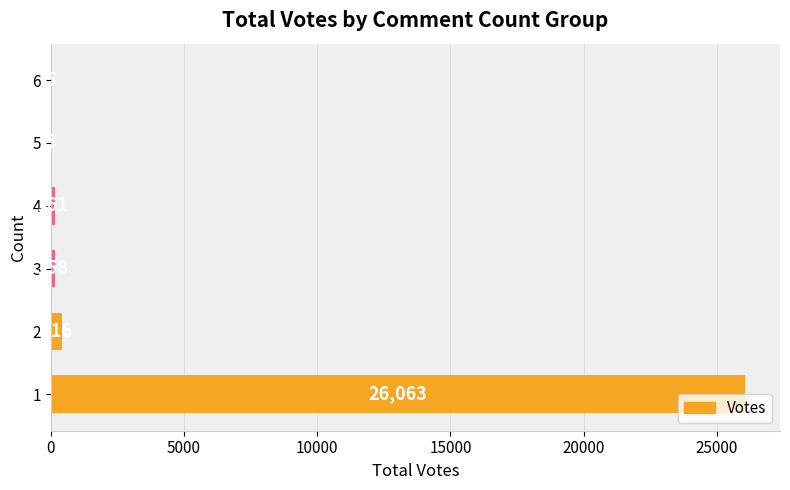

Approximately how many times larger is the value at 1 compared to 6?

5212.6